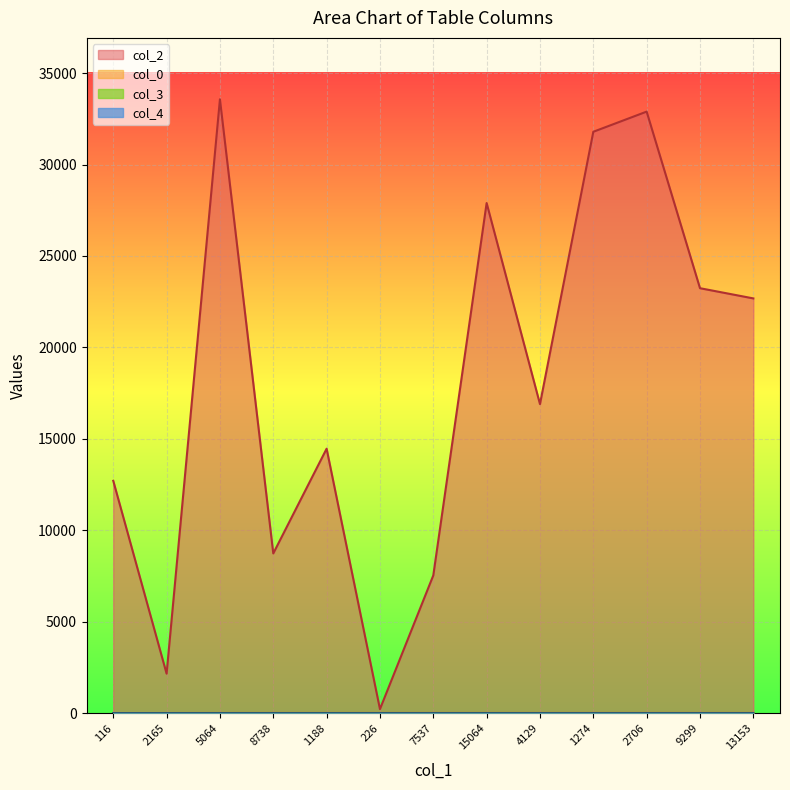

Reading left to right, extract all data points from this chart.

col_2: 12708.0	2165.0	33566.0	8738.0	14464.0	226.0	7537.0	27894.0	16901.0	31790.0	32892.0	23238.0	22680.0
col_0: 8.4	12.7	16.0	16.9	16.9	17.7	17.7	17.7	17.7	17.7	17.7	17.7	17.7
col_3: 0.0	0.0	5.0	5.0	7.0	0.0	0.0	5.0	0.0	0.0	0.0	0.0	0.0
col_4: 1.0	0.0	0.0	0.0	0.0	0.0	0.0	0.0	0.0	0.0	0.0	0.0	0.0